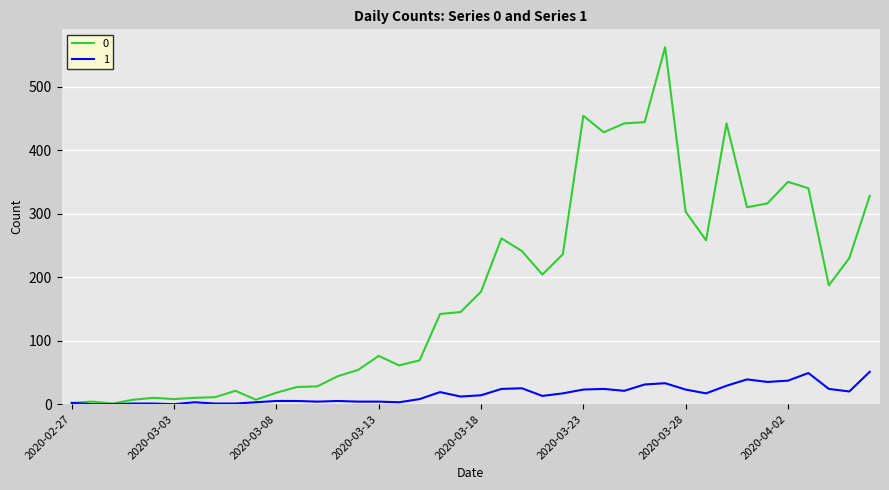

List the series in order of their overall mean, highest first.

0, 1